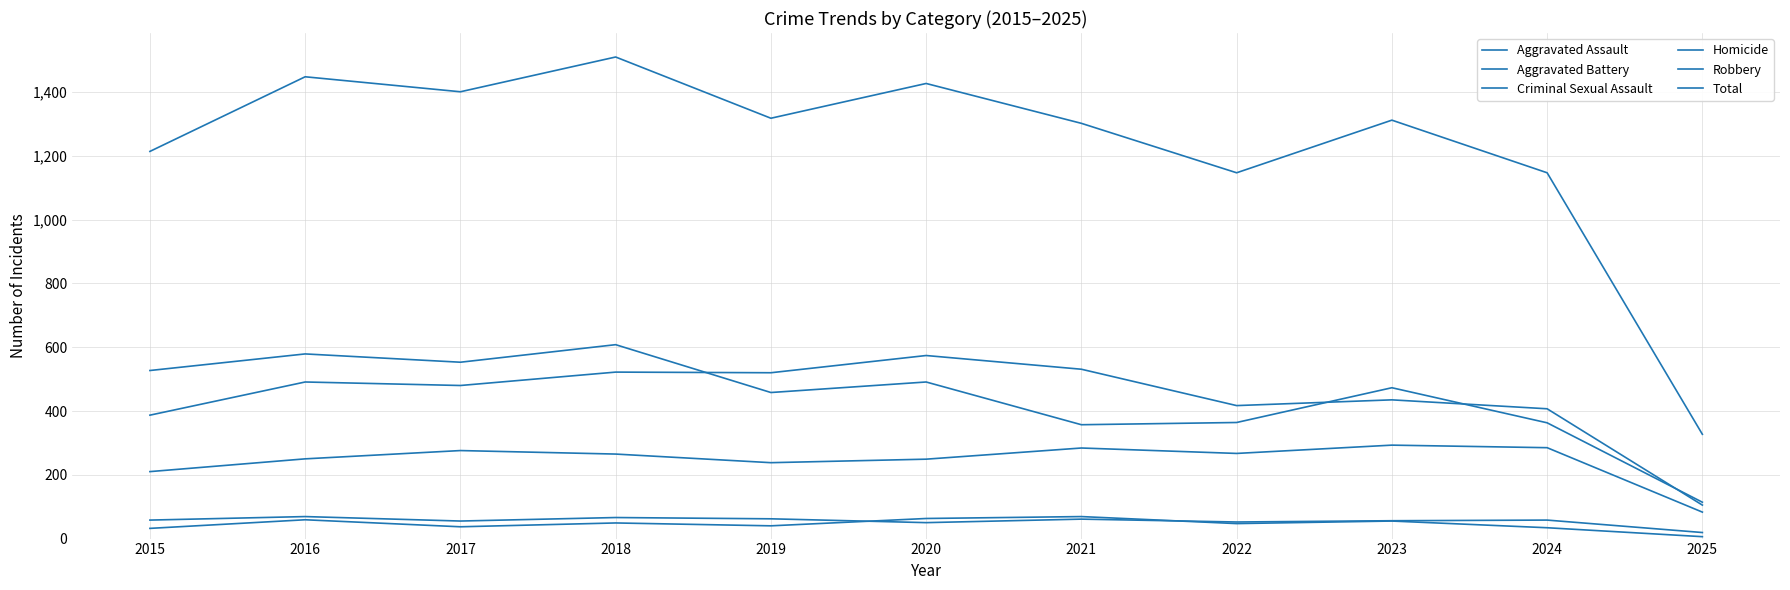

True or false: Robbery and Aggravated Battery cross at least once.

True